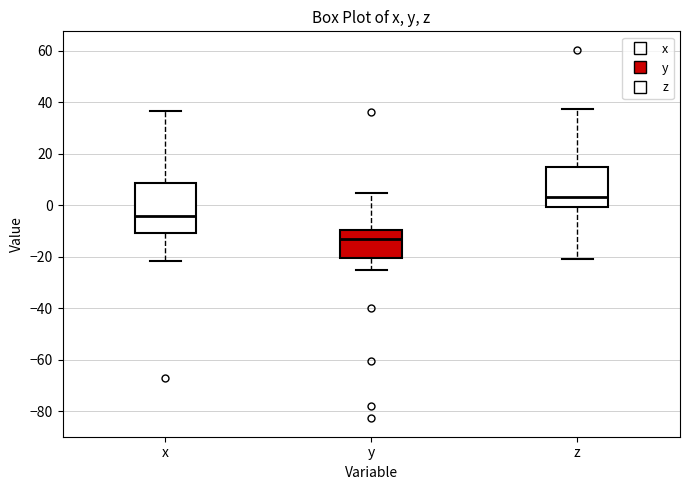

Which box has the highest median line?

z